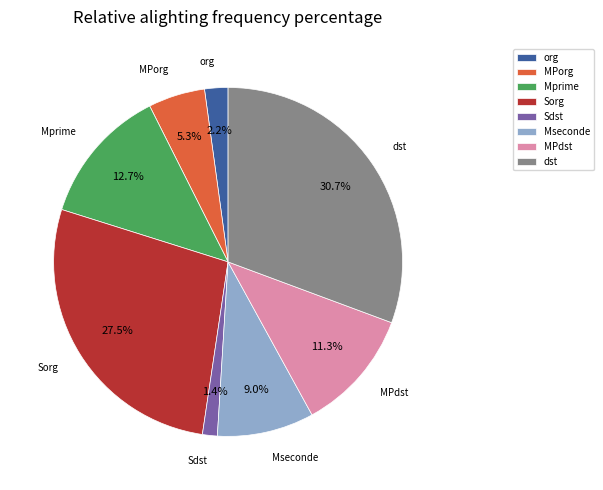

Is the sum of org and Mprime greater than half?

No